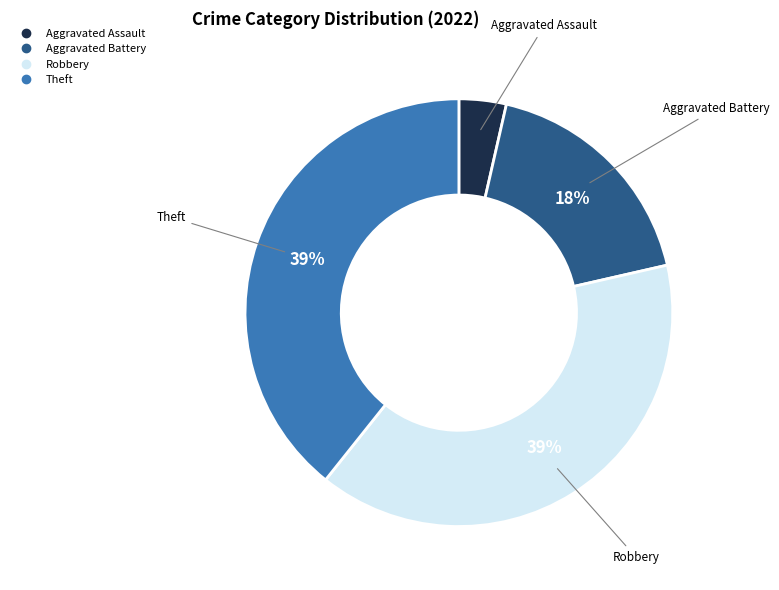

To the nearest percent, what is the average slice percentage?

25%